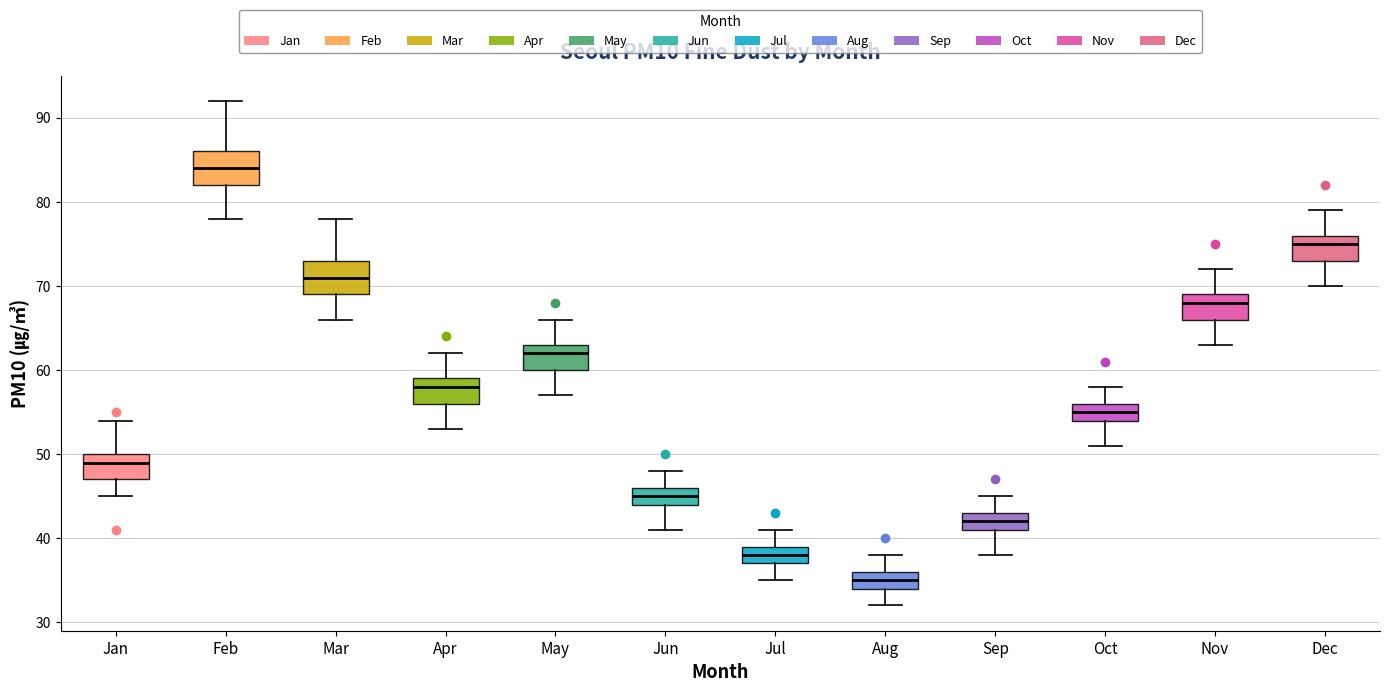

Reading left to right, transcribe this box plot: for each box, give where its median line is, the range the box spans, and where its two whiskers end, as read against the y-axis. The values are not printed on the chart, so give them approximately, as read against the axis.

Jan: median 49, box 47 to 50, whiskers 45 to 54
Feb: median 84, box 82 to 86, whiskers 78 to 92
Mar: median 71, box 69 to 73, whiskers 66 to 78
Apr: median 58, box 56 to 59, whiskers 53 to 62
May: median 62, box 60 to 63, whiskers 57 to 66
Jun: median 45, box 44 to 46, whiskers 41 to 48
Jul: median 38, box 37 to 39, whiskers 35 to 41
Aug: median 35, box 34 to 36, whiskers 32 to 38
Sep: median 42, box 41 to 43, whiskers 38 to 45
Oct: median 55, box 54 to 56, whiskers 51 to 58
Nov: median 68, box 66 to 69, whiskers 63 to 72
Dec: median 75, box 73 to 76, whiskers 70 to 79